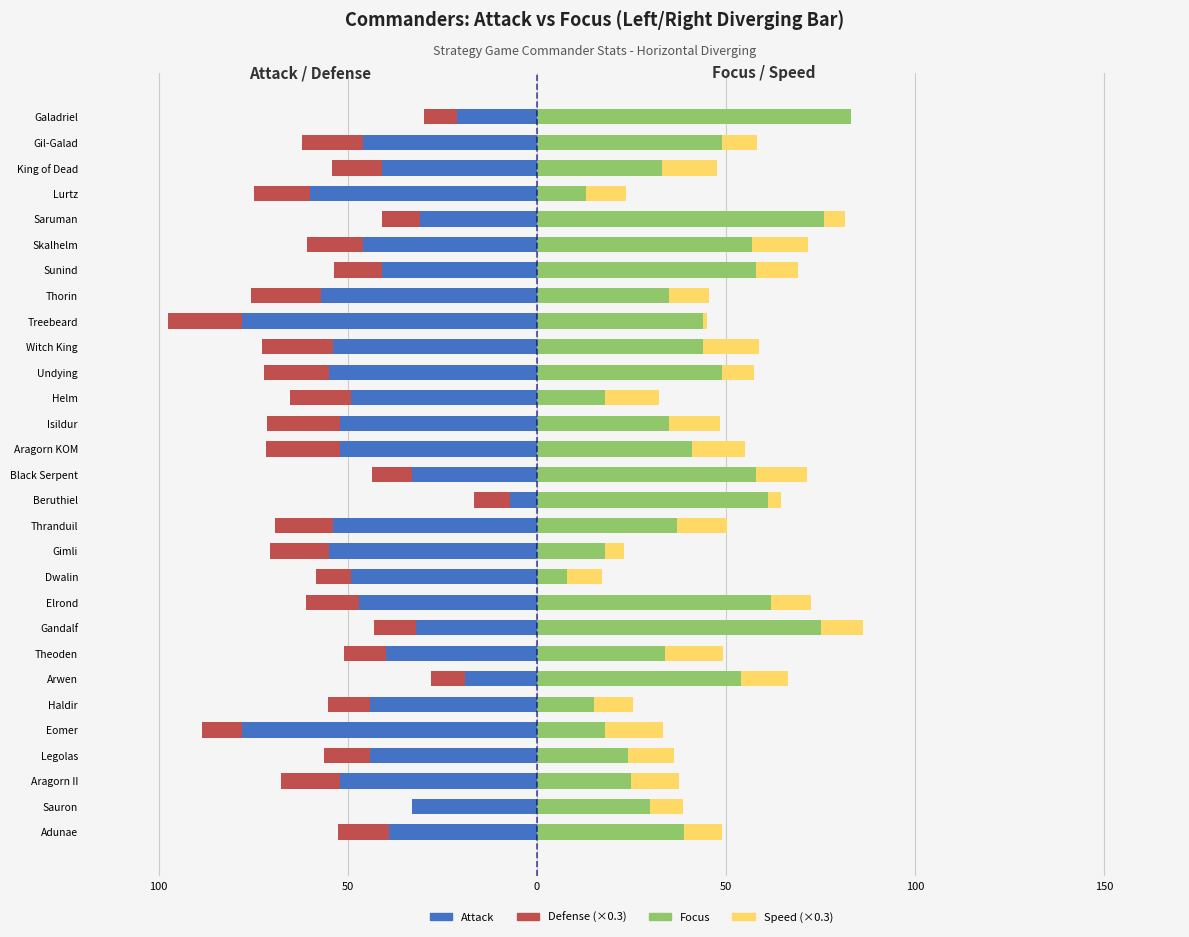

Is it true that Focus equals 55.6 at 12?

False